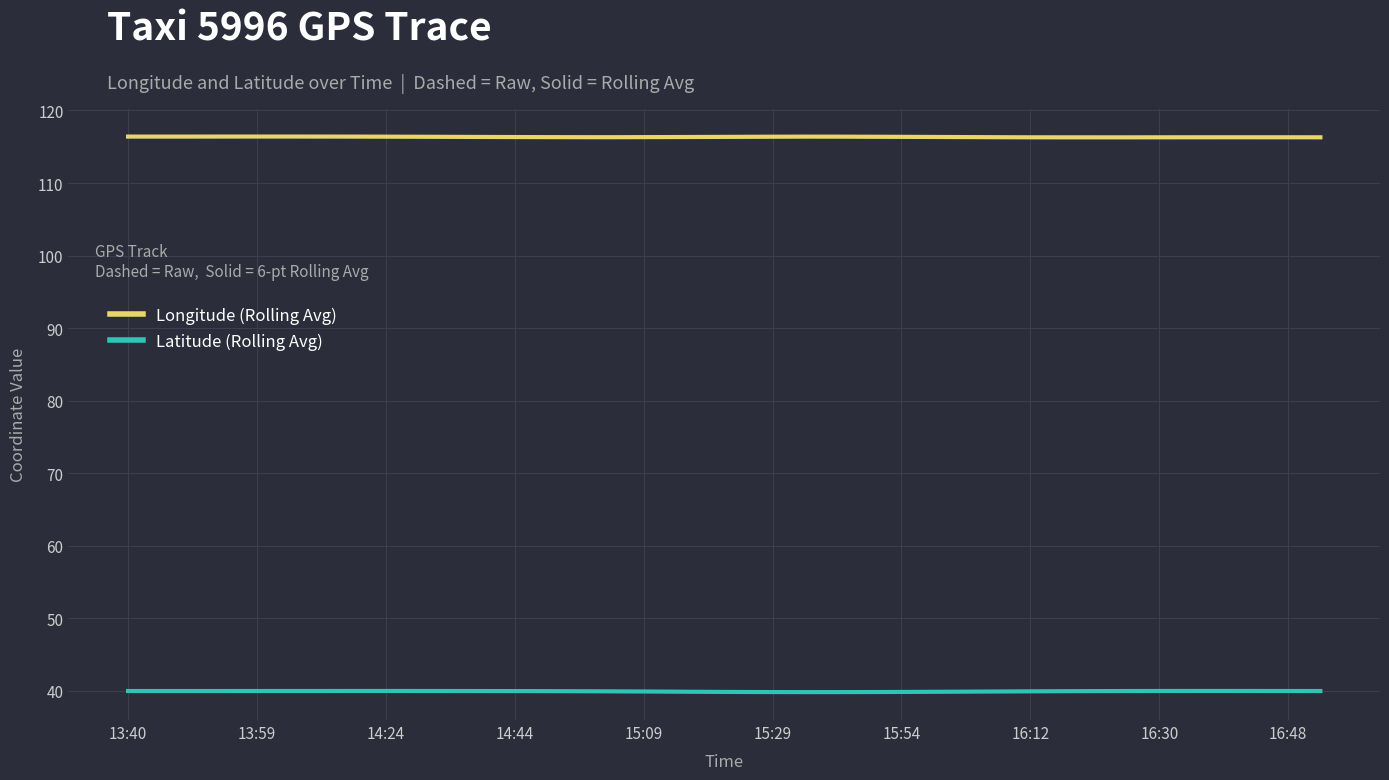

True or false: Latitude (Rolling Avg) and Longitude (Rolling Avg) intersect in this chart.

False